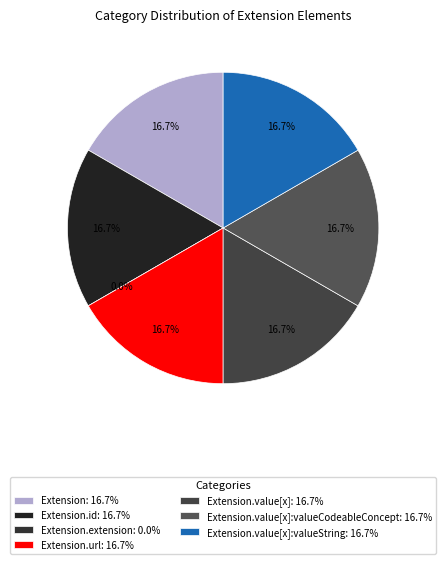

Which slice is the largest?

Extension